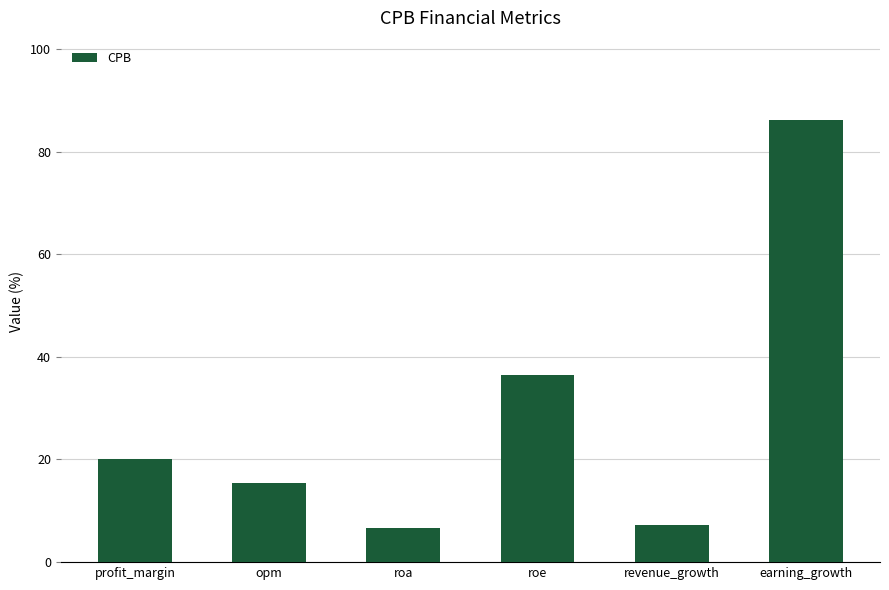

Are the bars horizontal?

No